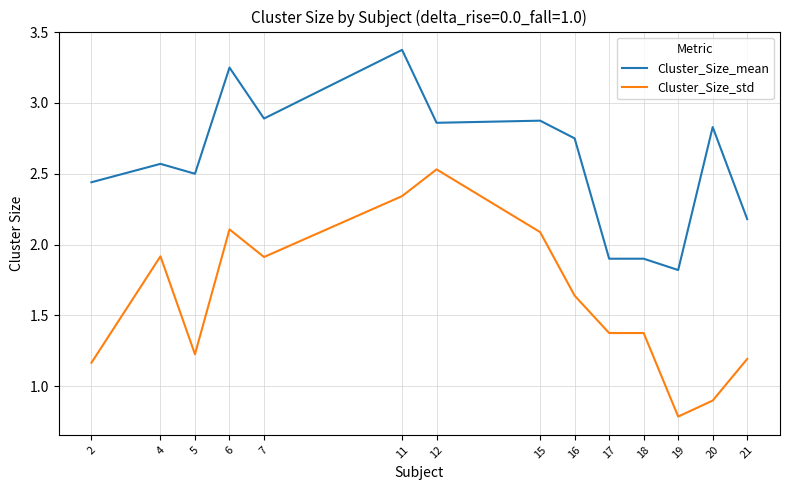

The value of Cluster_Size_mean at 15 is 3.9. True or false?

False